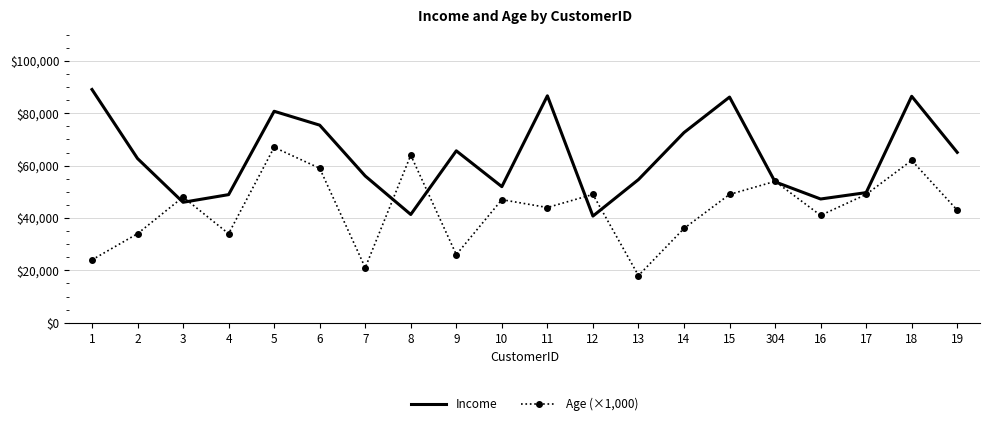

True or false: Age (×1,000) and Income cross at least once.

True